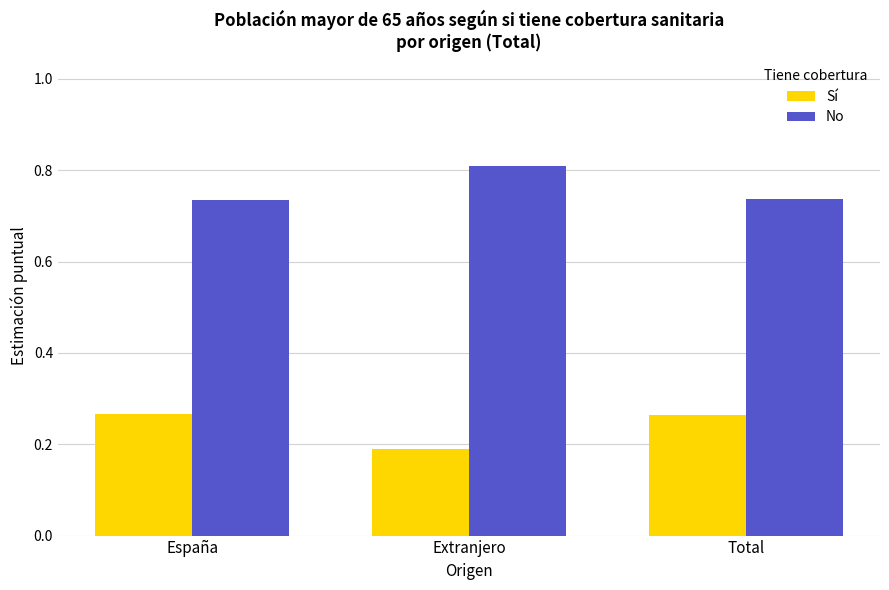

List the series in order of their peak value, lowest first.

Sí, No